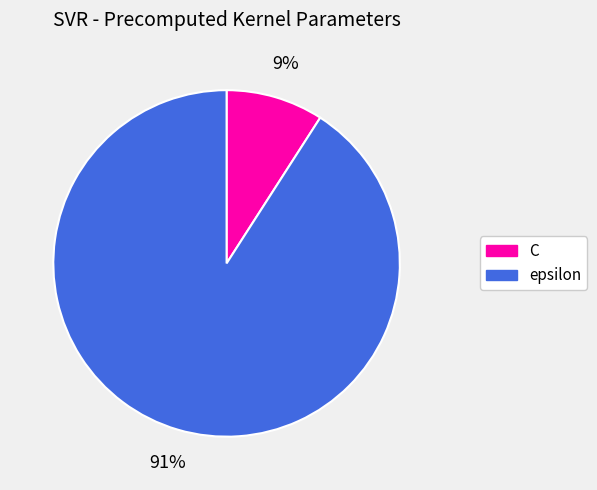

True or false: epsilon accounts for 99% of the total.

False